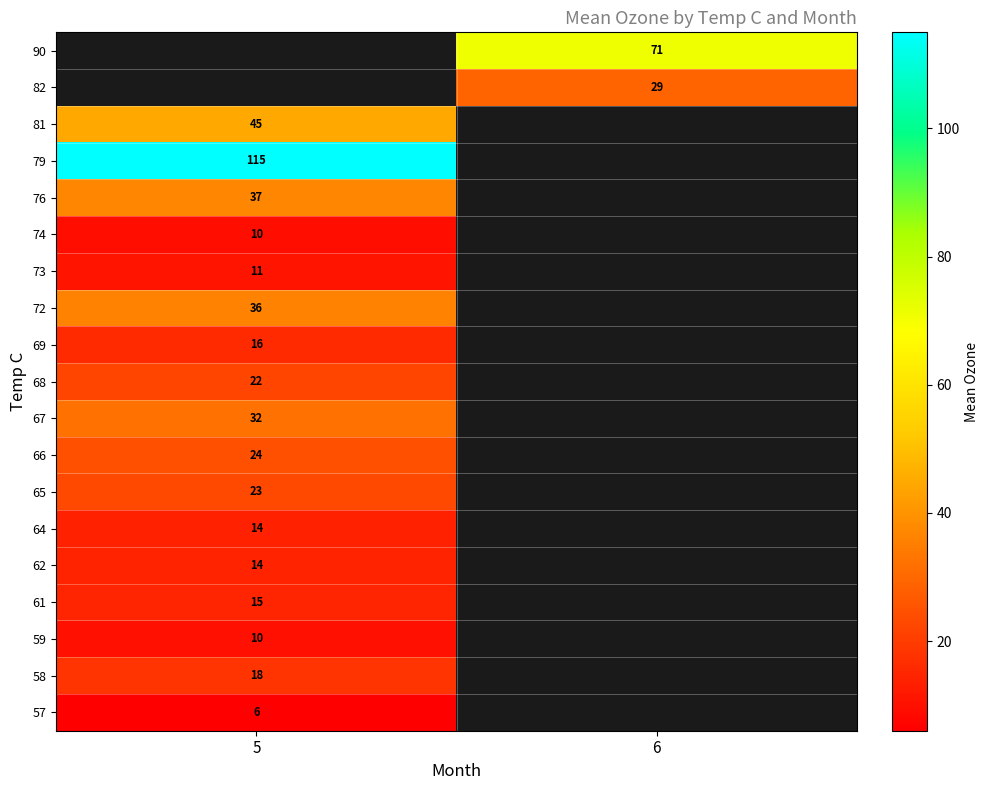

True or false: 58 has a value of 18.0 at 5.

True